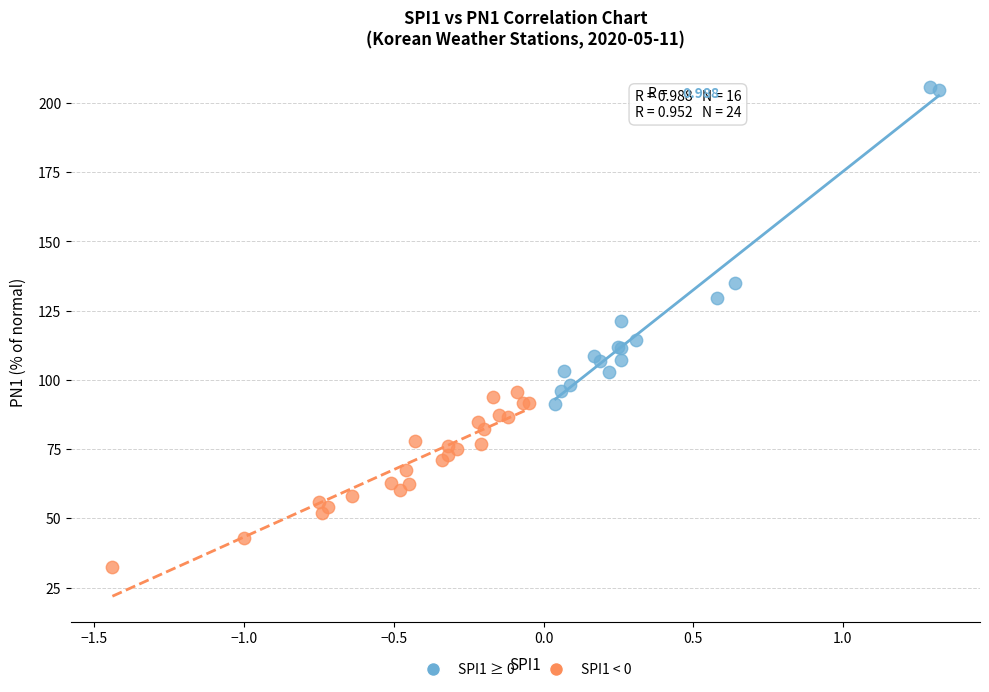

What are all the series names shown in the legend?

SPI1 ≥ 0, SPI1 < 0